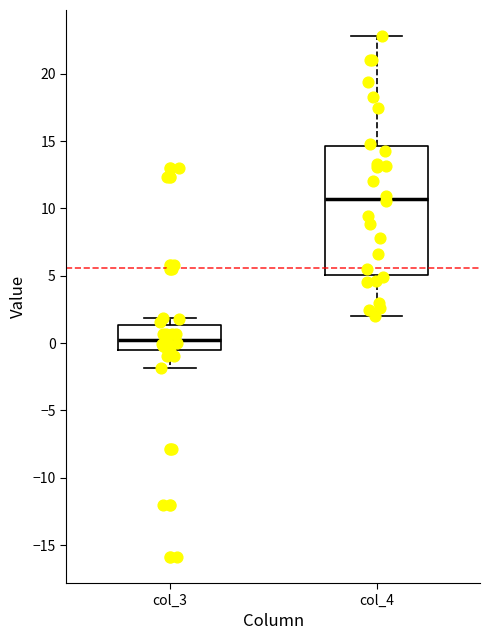

Comparing the boxes themselves (not the whiskers), which one is the tallest?

col_4